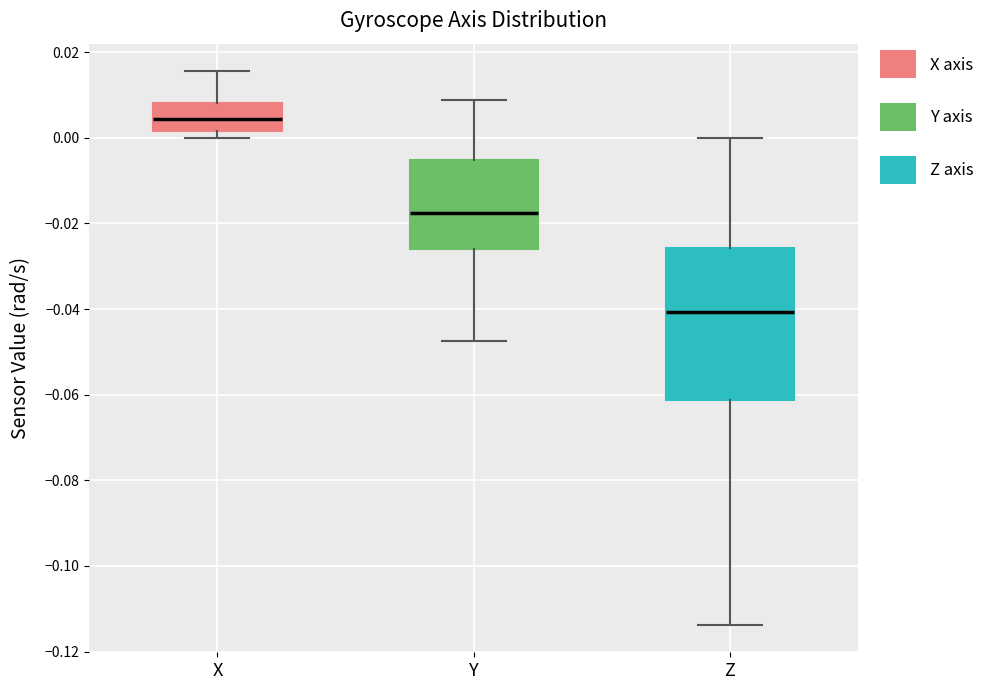

Reading left to right, read every box against the y-axis: the position of its median line, the range the box covers, and the ends of its whiskers. The values are not printed on the chart, so give them approximately, as read against the axis.

X: median 0.004, box 0.002 to 0.008, whiskers 0.000 to 0.016
Y: median -0.018, box -0.026 to -0.006, whiskers -0.048 to 0.008
Z: median -0.040, box -0.062 to -0.026, whiskers -0.114 to 0.000